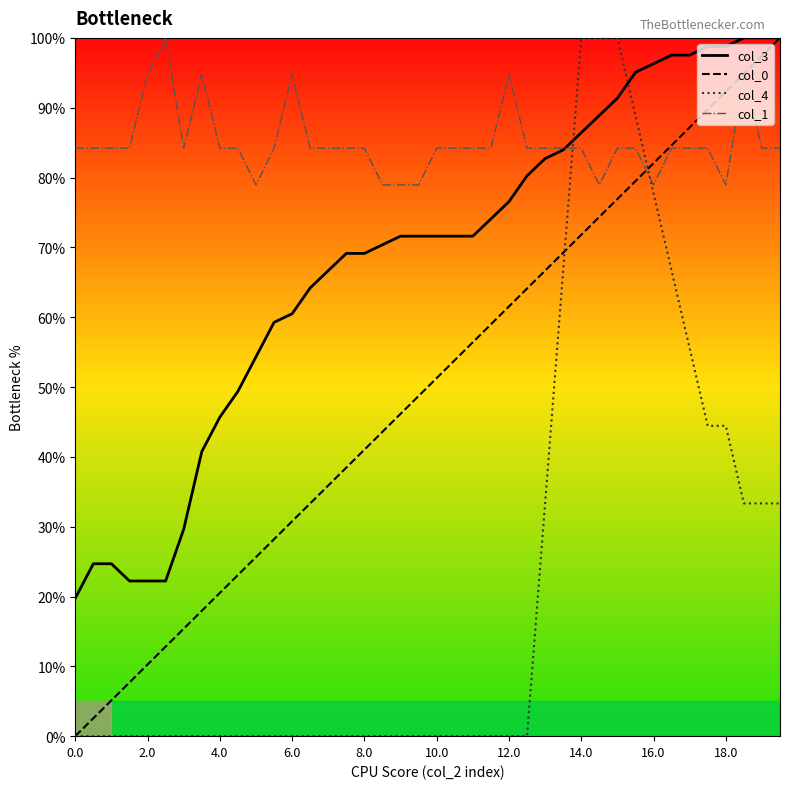

What is the maximum value shown in the chart?

100.0